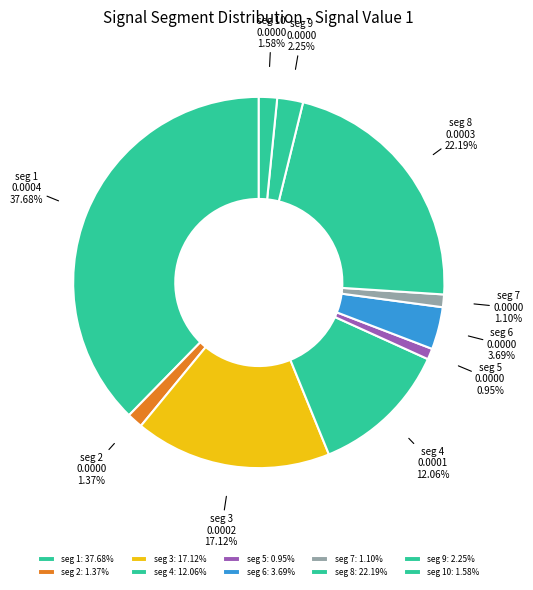

Between seg 6 and seg 2, which is larger?

seg 6